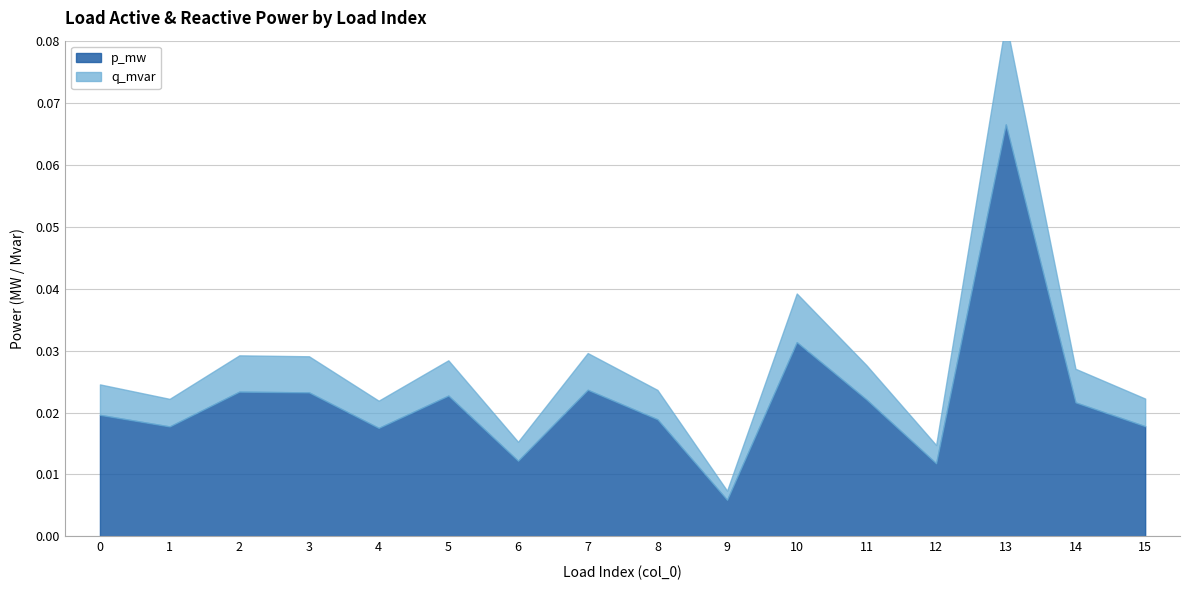

True or false: p_mw and q_mvar cross at least once.

False